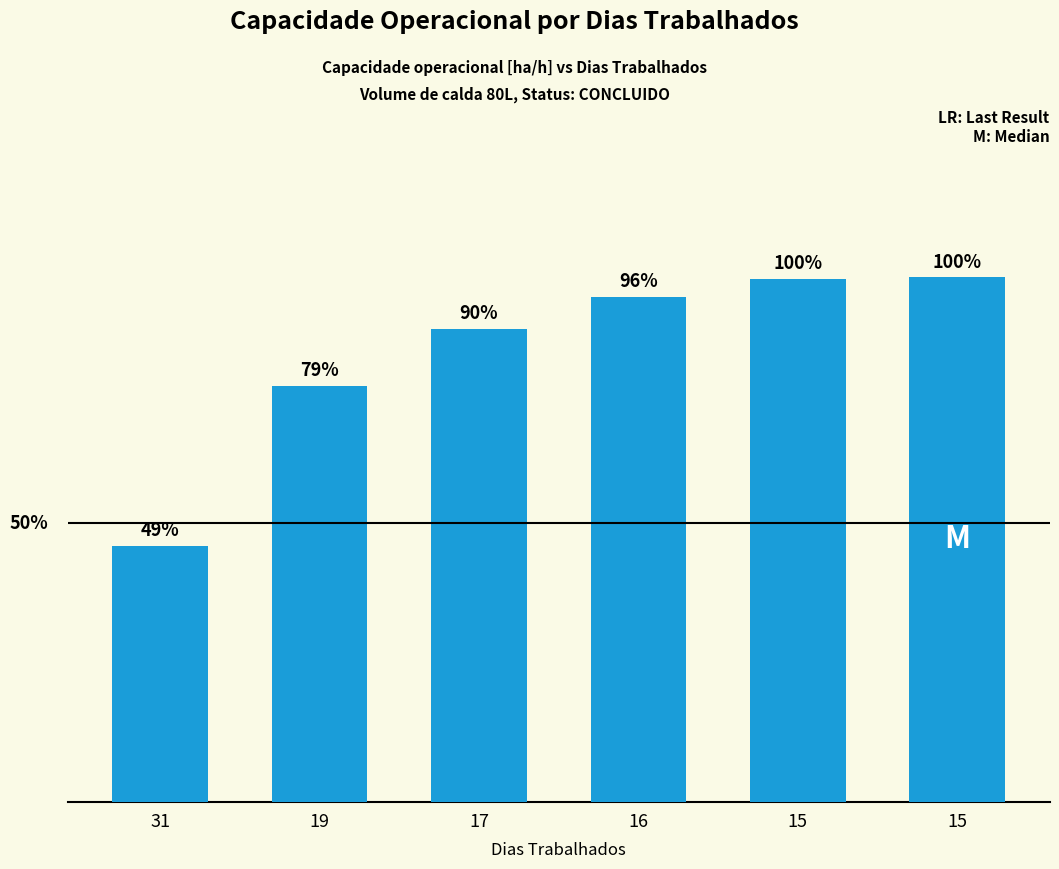

Between 15 and 16, which is larger?

15